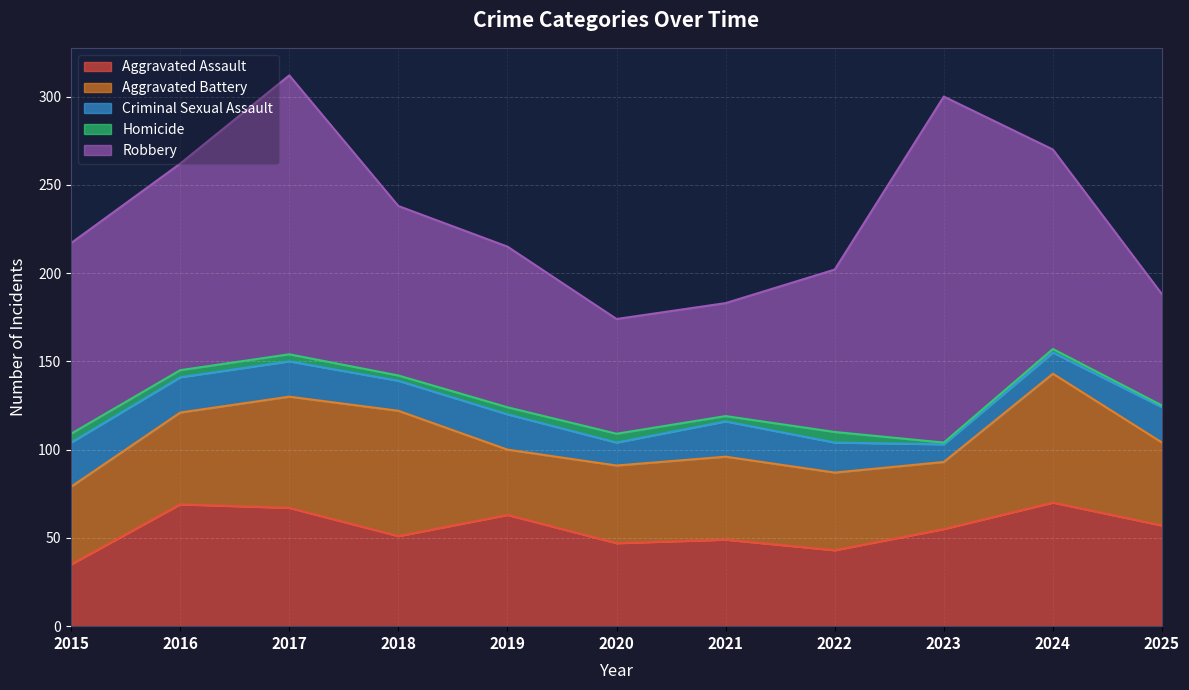

How many lines are shown in the chart?

5